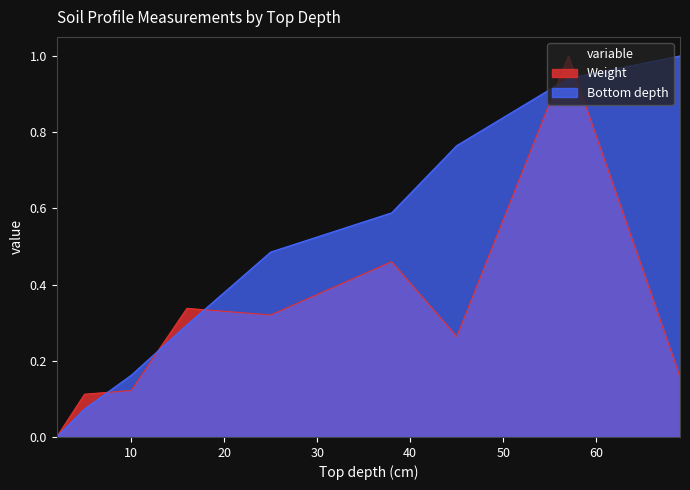

How many times do Weight and Bottom depth cross each other?

5